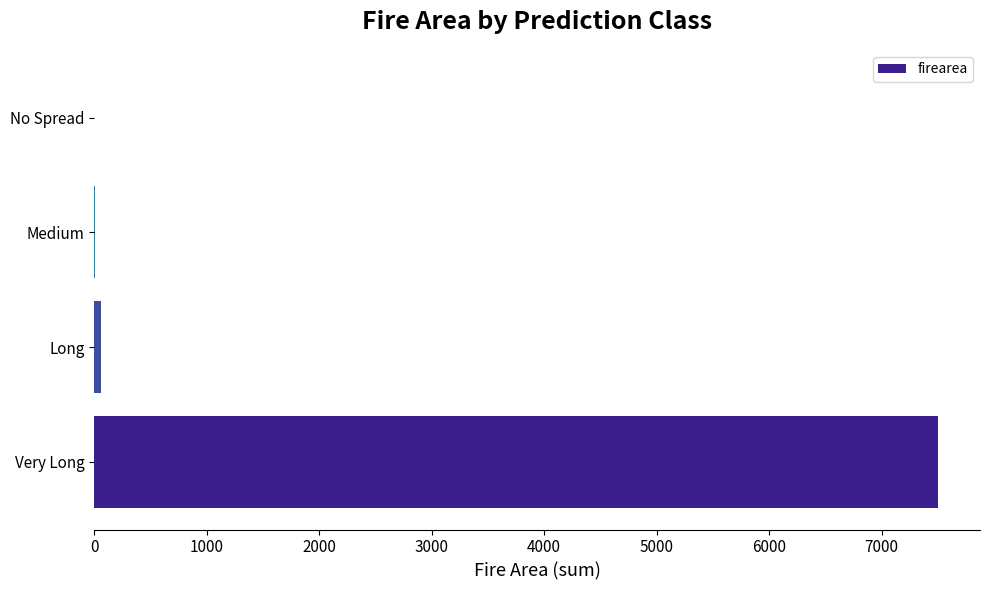

True or false: the data shows 4501 at Very Long.

False